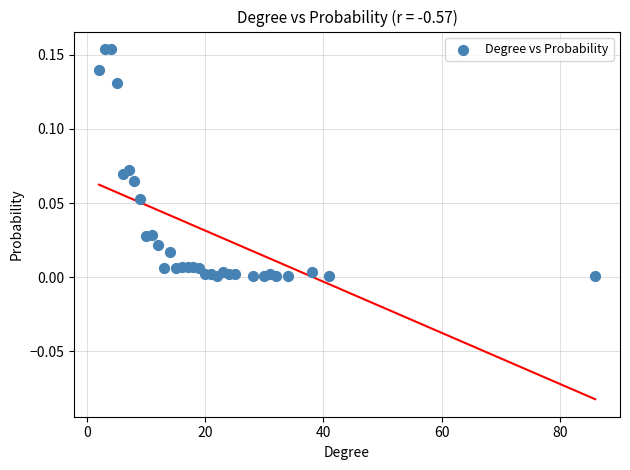

What is the range of X values (max minus min)?

84.0